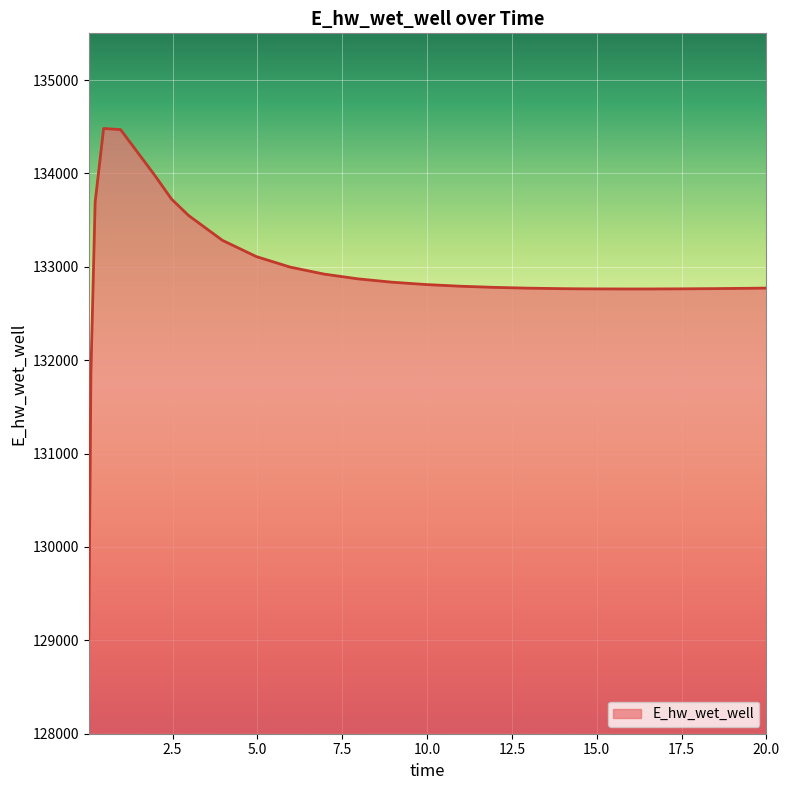

What is the difference between the maximum and minimum values?

5465.7